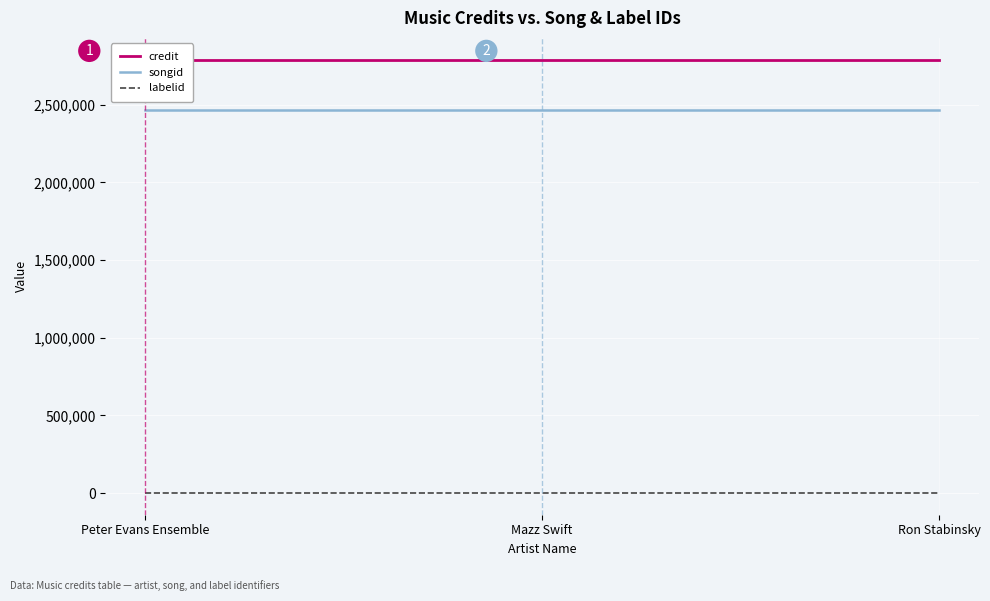

Is the value of credit at Peter Evans Ensemble greater than the value of labelid at Ron Stabinsky?

Yes